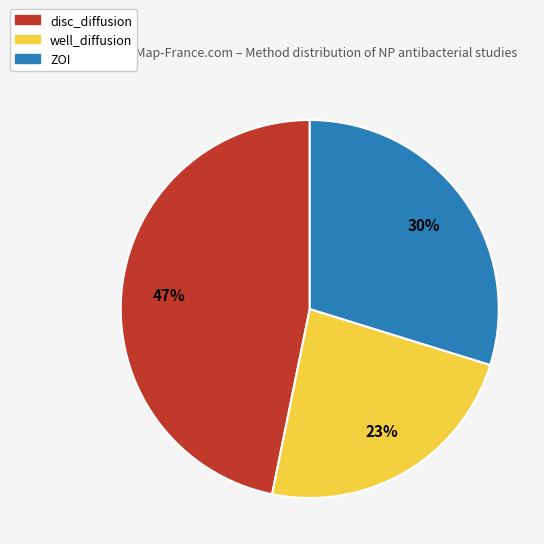

To the nearest percent, what portion does ZOI represent?

30%